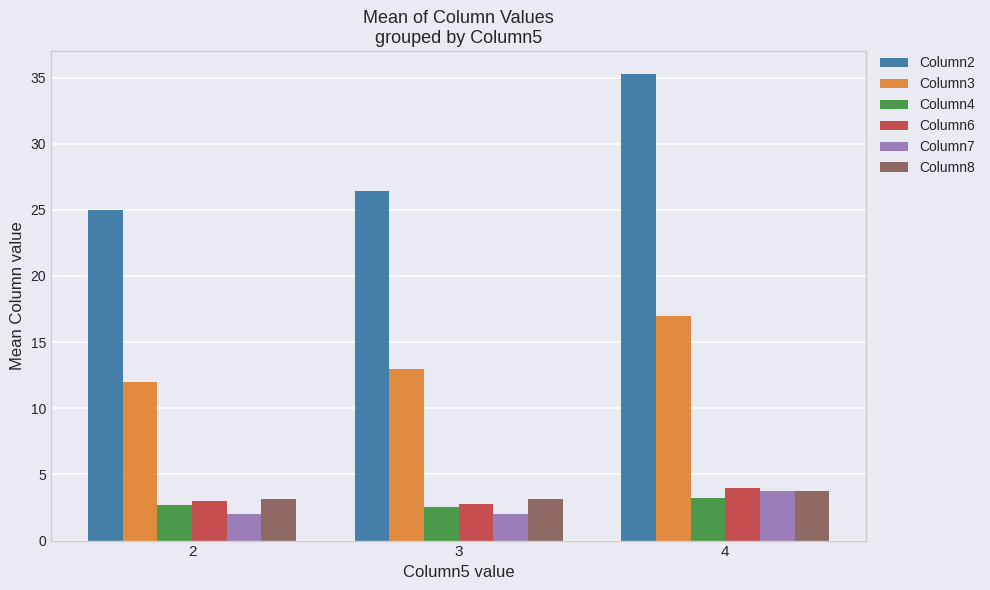

The value of Column4 at 2 is 2.7. True or false?

True